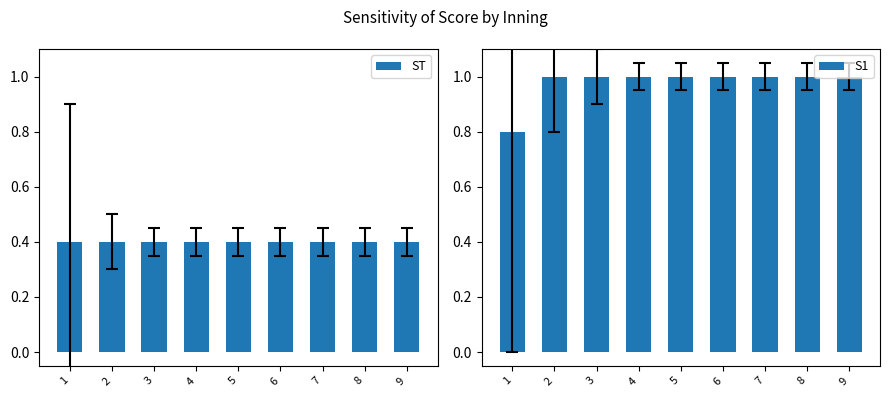

Rank the series by their maximum value, from highest to lowest.

S1, ST